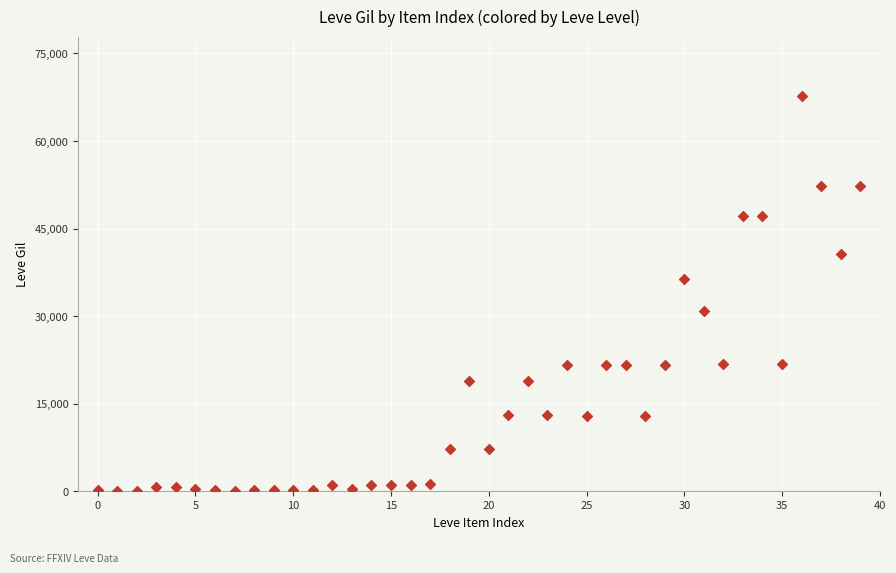

What is the range of Y values (max minus min)?

67620